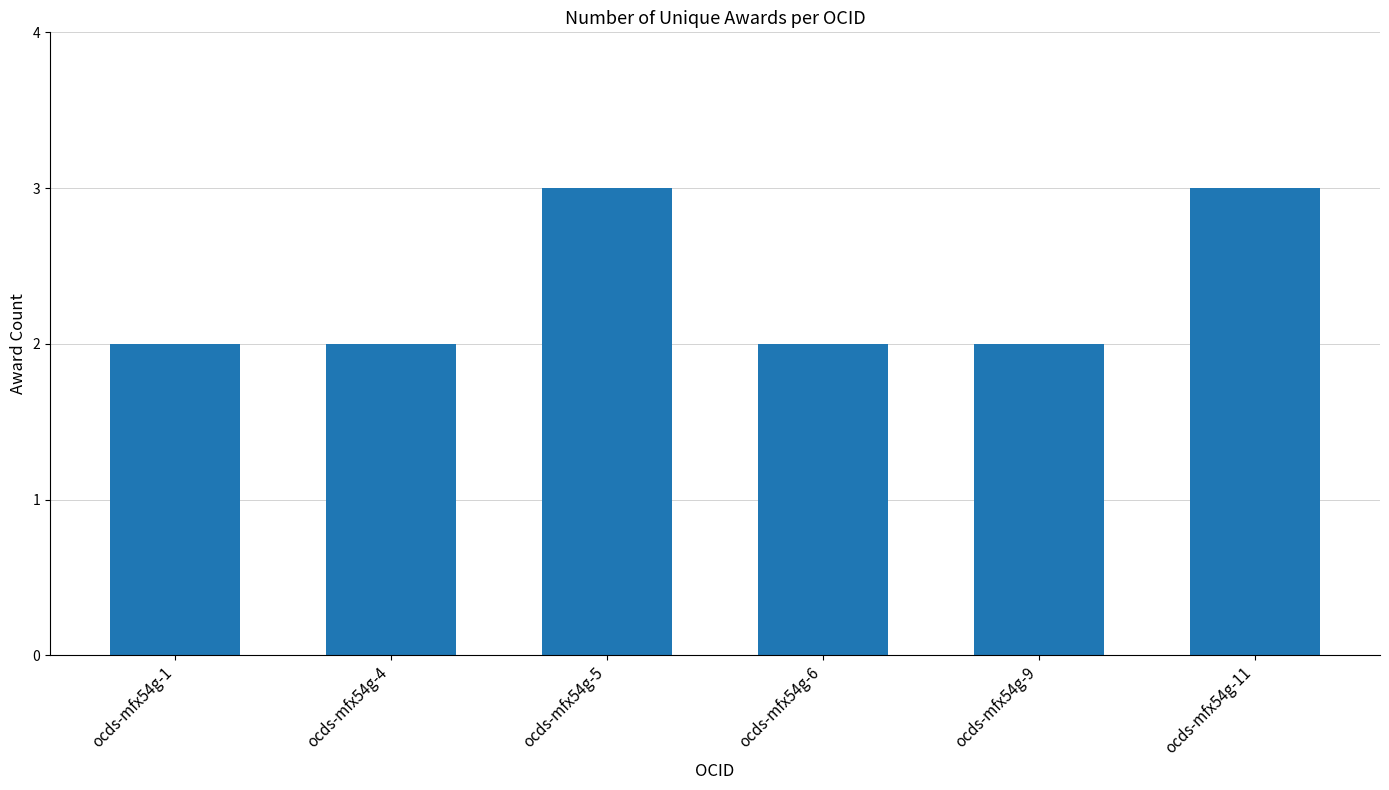

Are the bars horizontal?

No